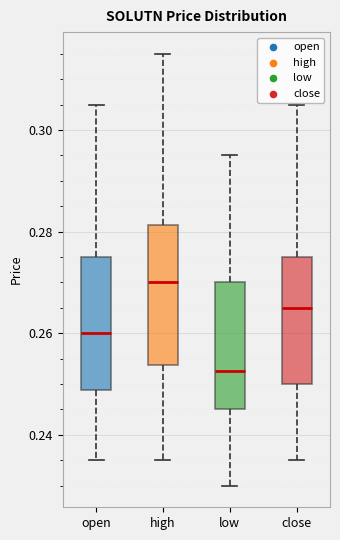

Where is the upper edge of the box for close on the y-axis? The values are not printed on the chart, so give them approximately, as read against the axis.

0.276